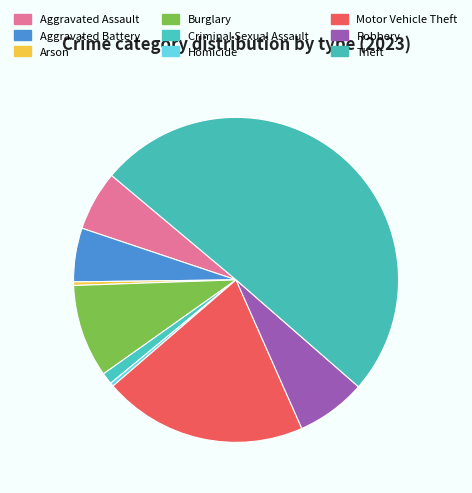

To the nearest percent, what is the average slice percentage?

11%